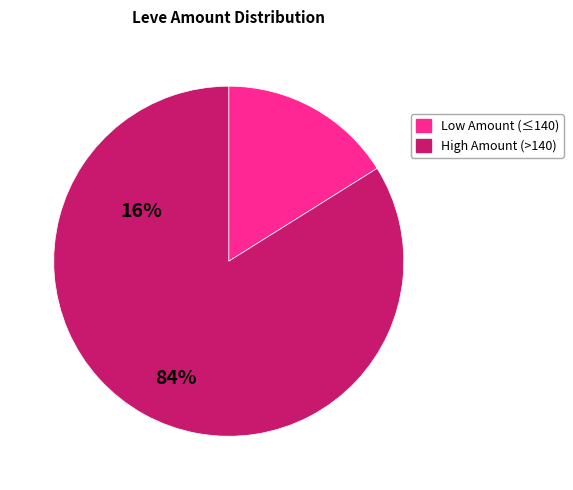

Is there a majority slice in this chart?

Yes